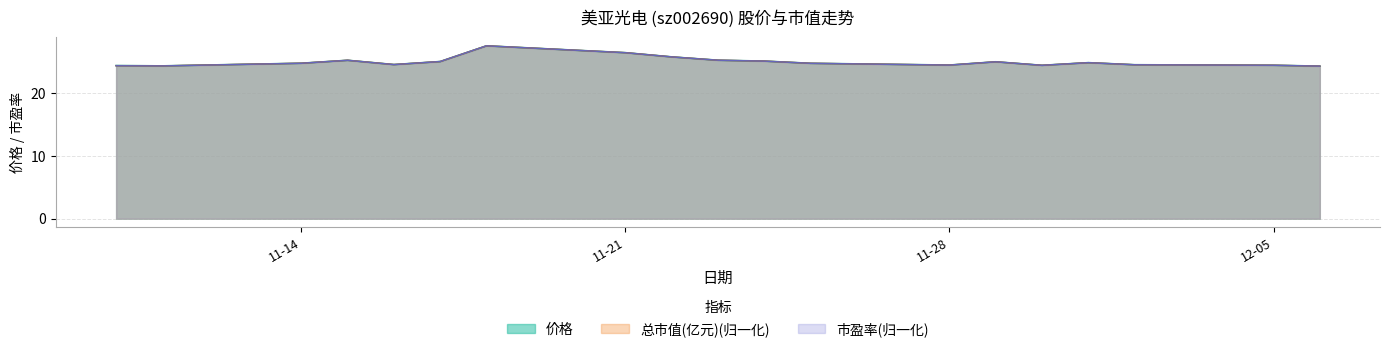

List the series in order of their overall mean, highest first.

价格, 总市值(亿元)(归一化), 市盈率(归一化)